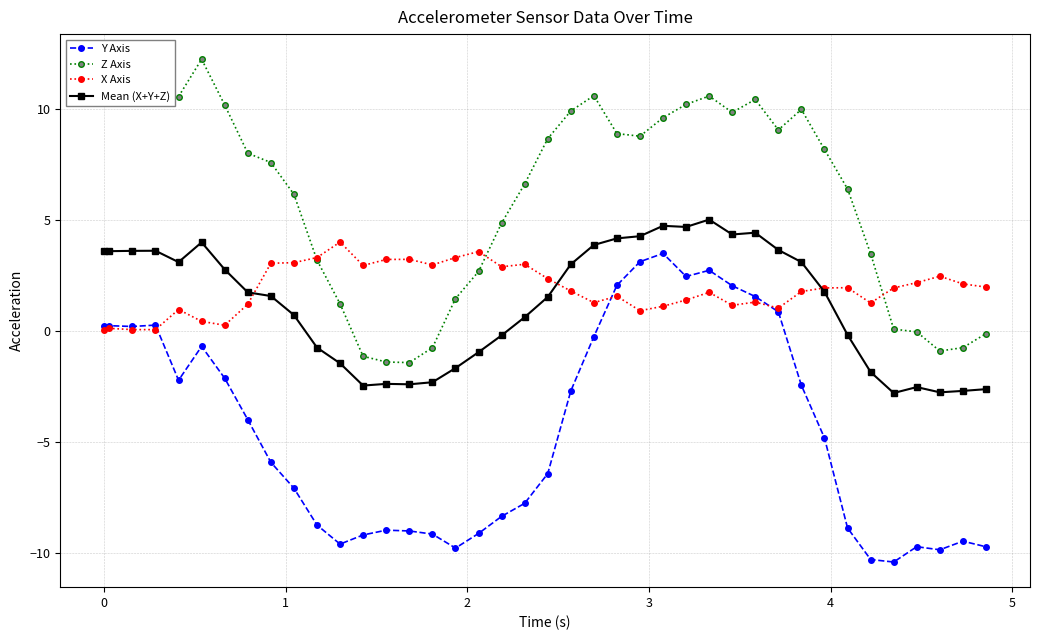

True or false: Mean (X+Y+Z) and Z Axis cross at least once.

False